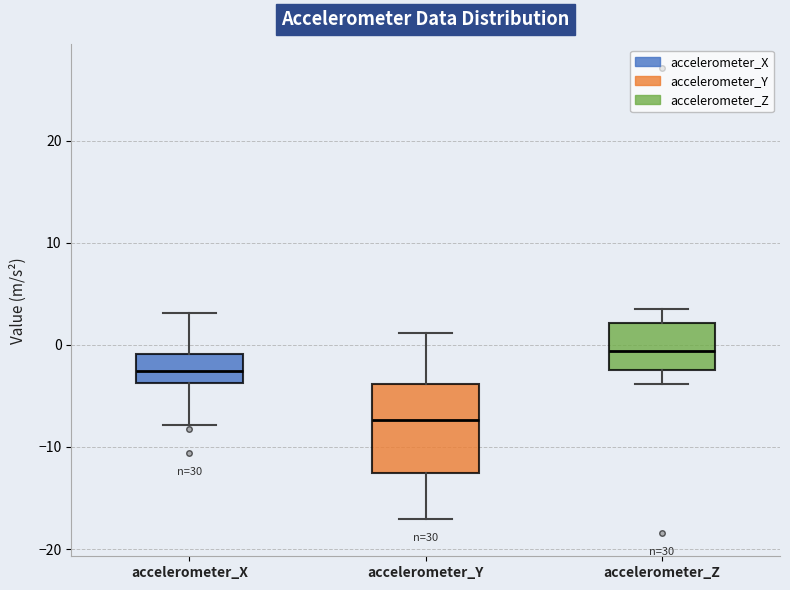

Which box is the tallest, from its lower edge to its upper edge?

accelerometer_Y